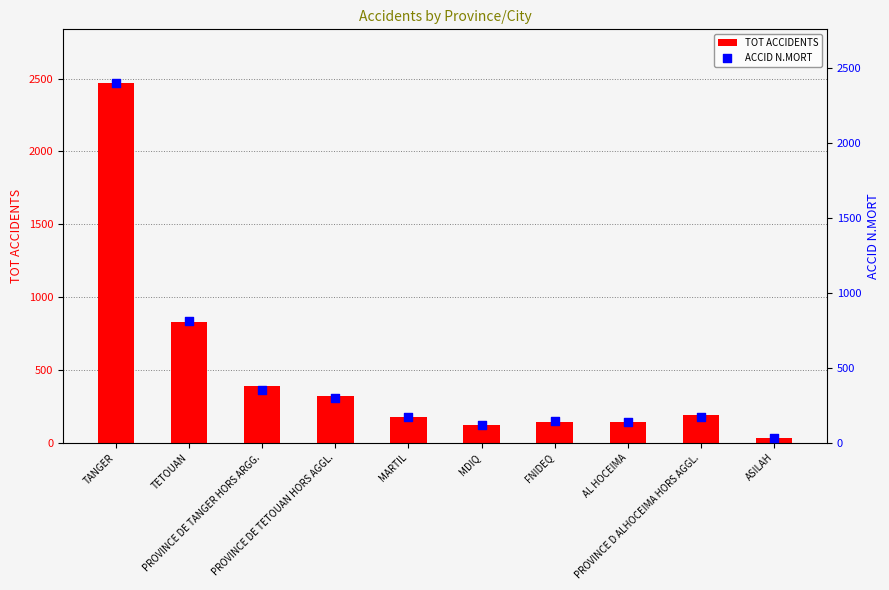

Which series has the widest spread of Y values?

TOT ACCIDENTS